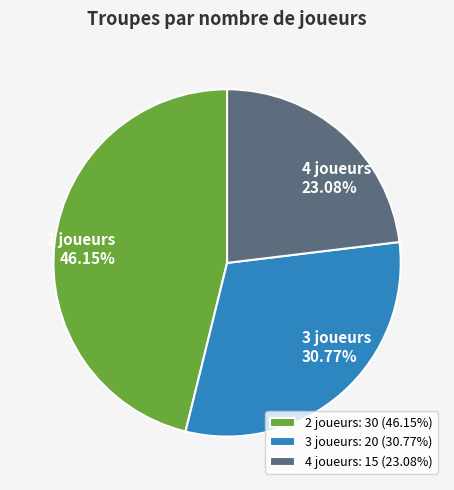

Which has a higher value, 2 joueurs or 3 joueurs?

2 joueurs